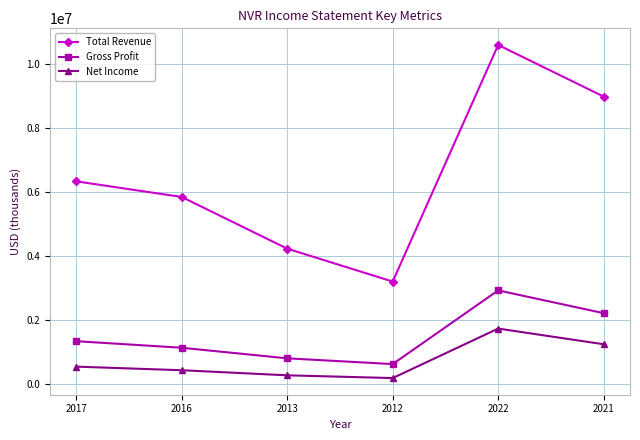

True or false: Total Revenue and Gross Profit cross at least once.

False